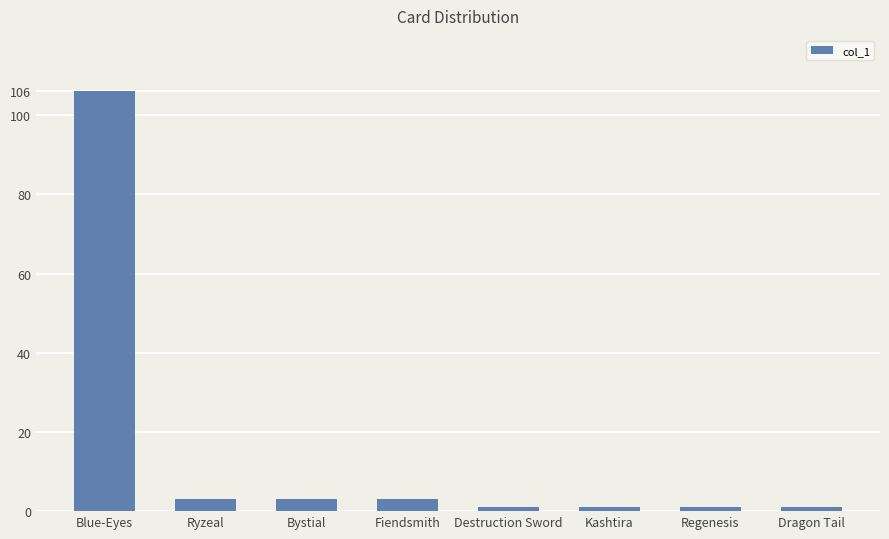

Approximately how many times larger is the value at Fiendsmith compared to Regenesis?

3.0